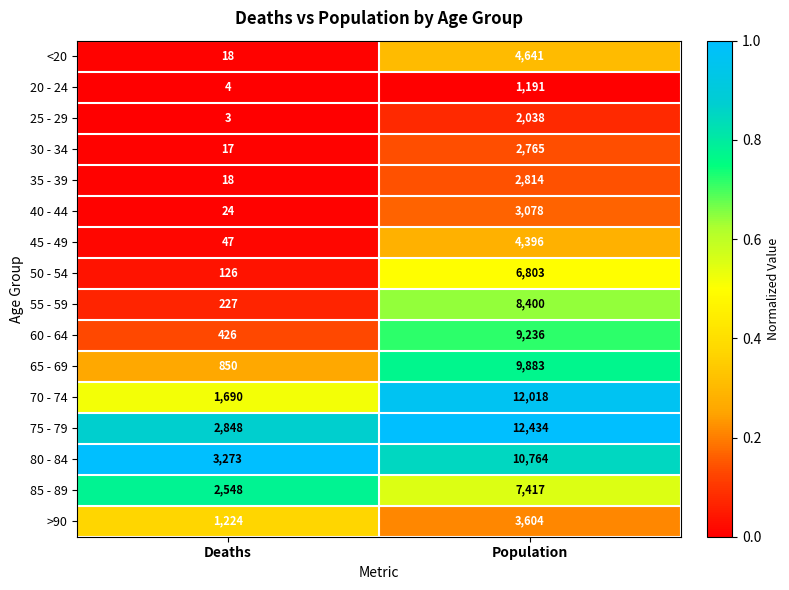

Which category has the highest value in the >90 series?

Population